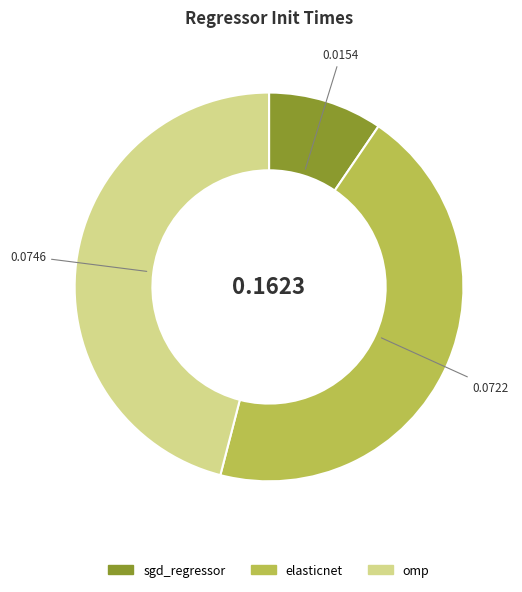

Is it true that omp is 51% of the pie?

False